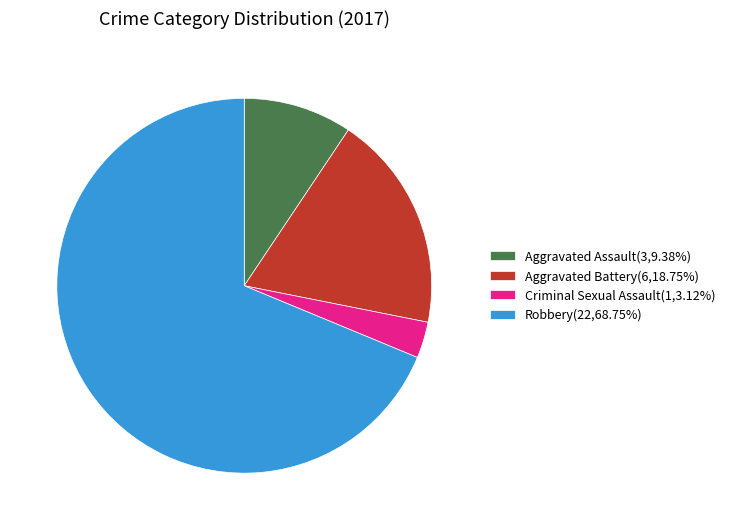

What is the ratio of the value at Robbery(22,68.75%) to the value at Aggravated Battery(6,18.75%)?

3.7